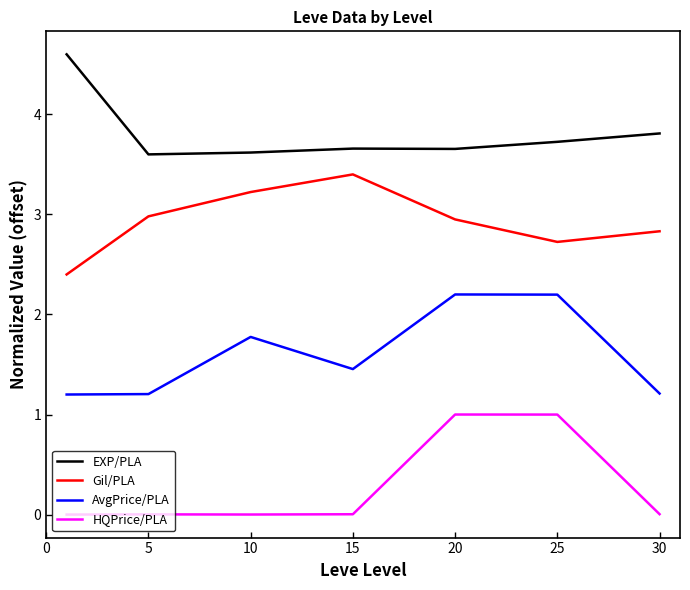

What is the difference between the second highest and minimum values in the Gil/PLA series?

0.8